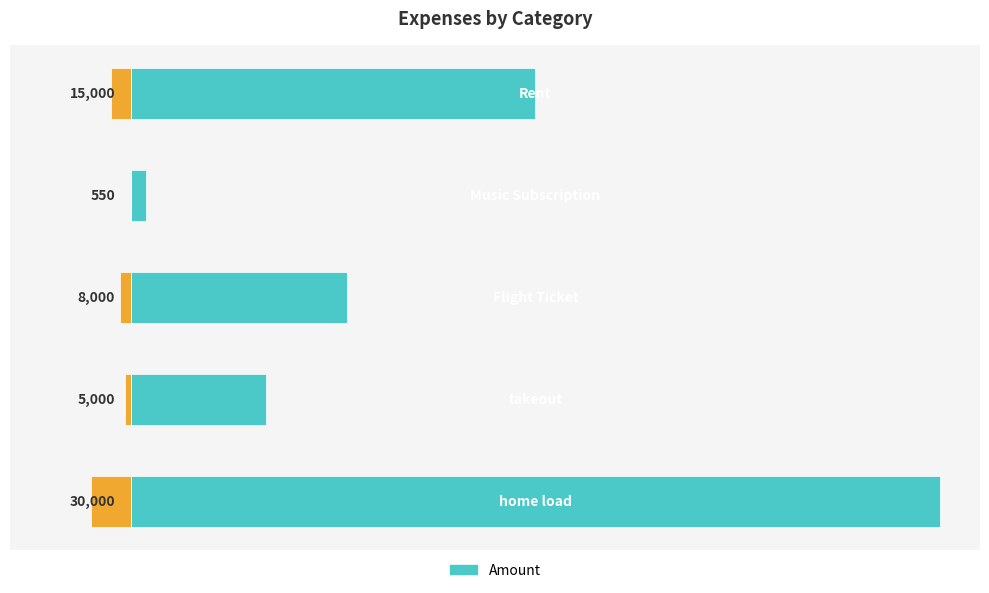

What is the maximum value shown in the chart?

30000